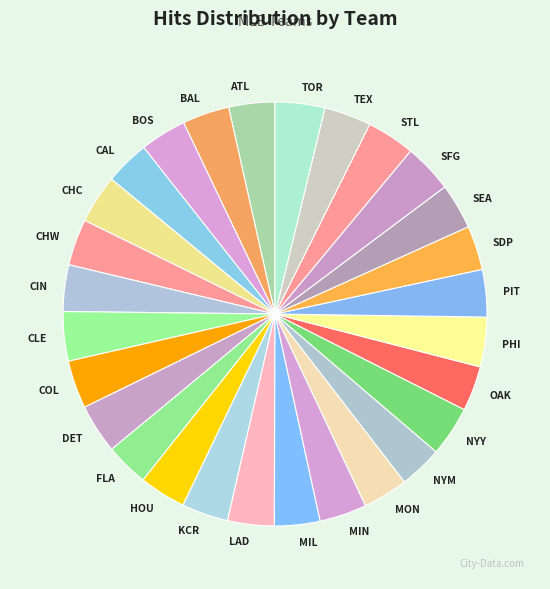

Between FLA and NYY, which is larger?

NYY